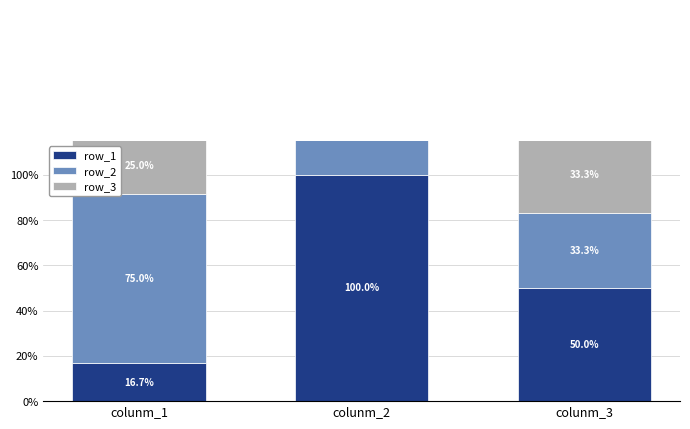

List the labels in order of row_1 value, largest first.

colunm_2, colunm_3, colunm_1